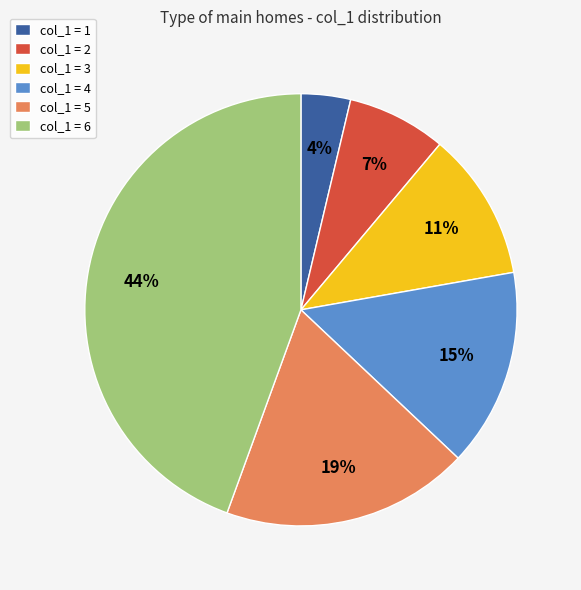

Which has a higher value, col_1 = 6 or col_1 = 4?

col_1 = 6